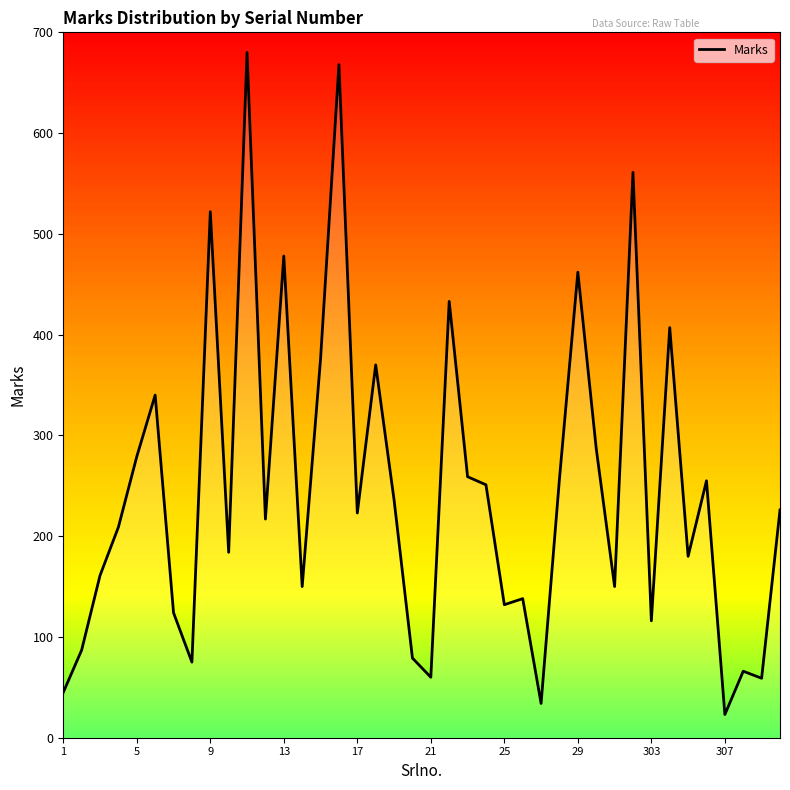

What is the sum of all values?

9859